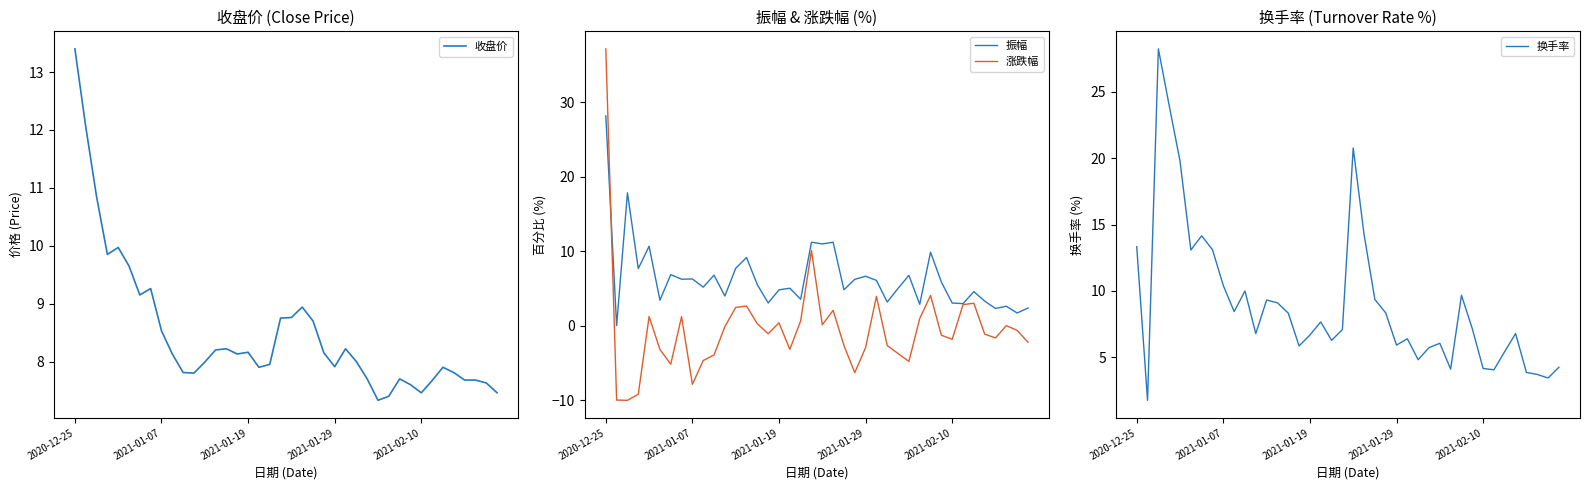

Which series has the largest total across all categories?

换手率